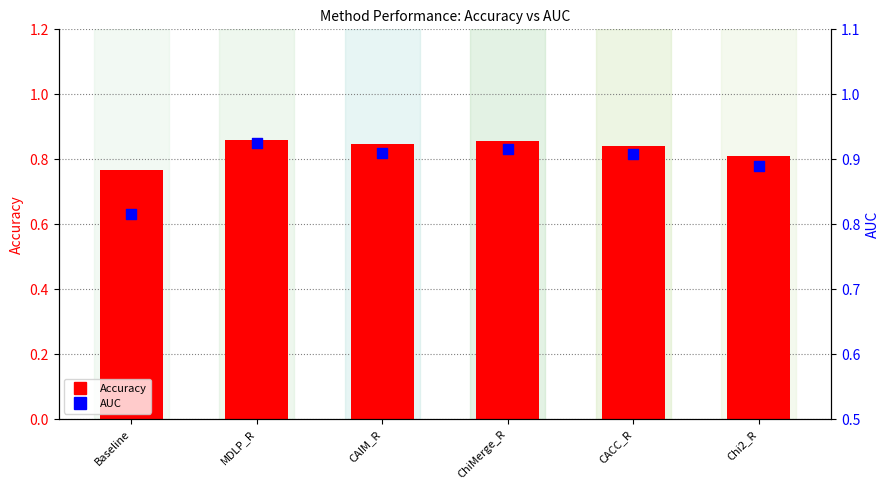

At how many categories does at least one series exceed 0?

6